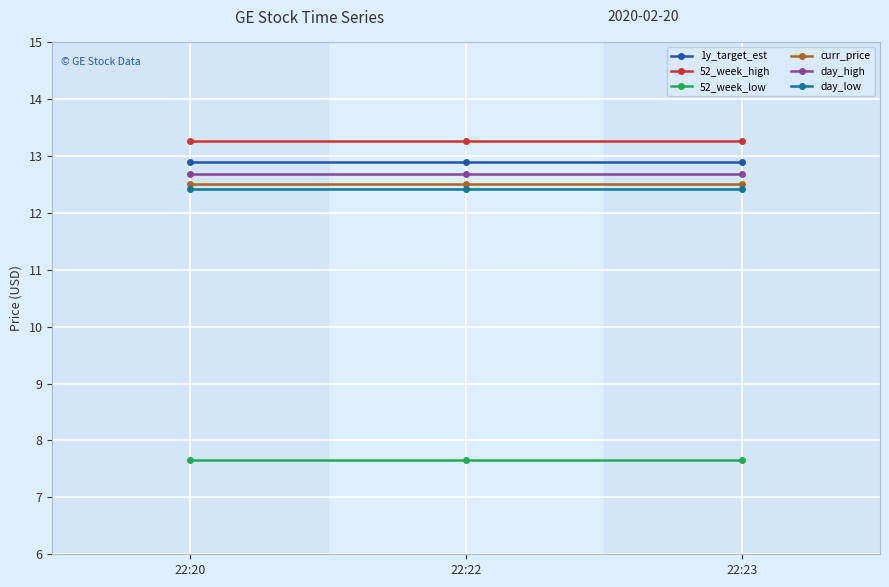

Is this an area chart (filled region under the line)?

No